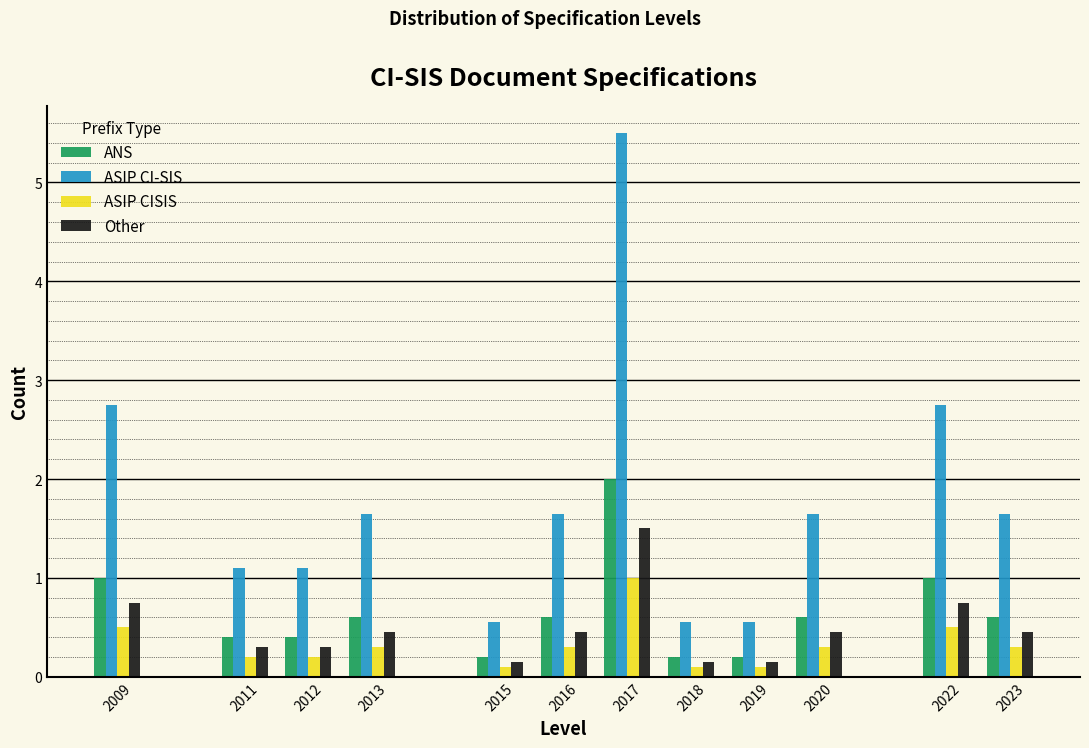

What is the difference between the second highest and second lowest values in the ASIP CISIS series?

0.4